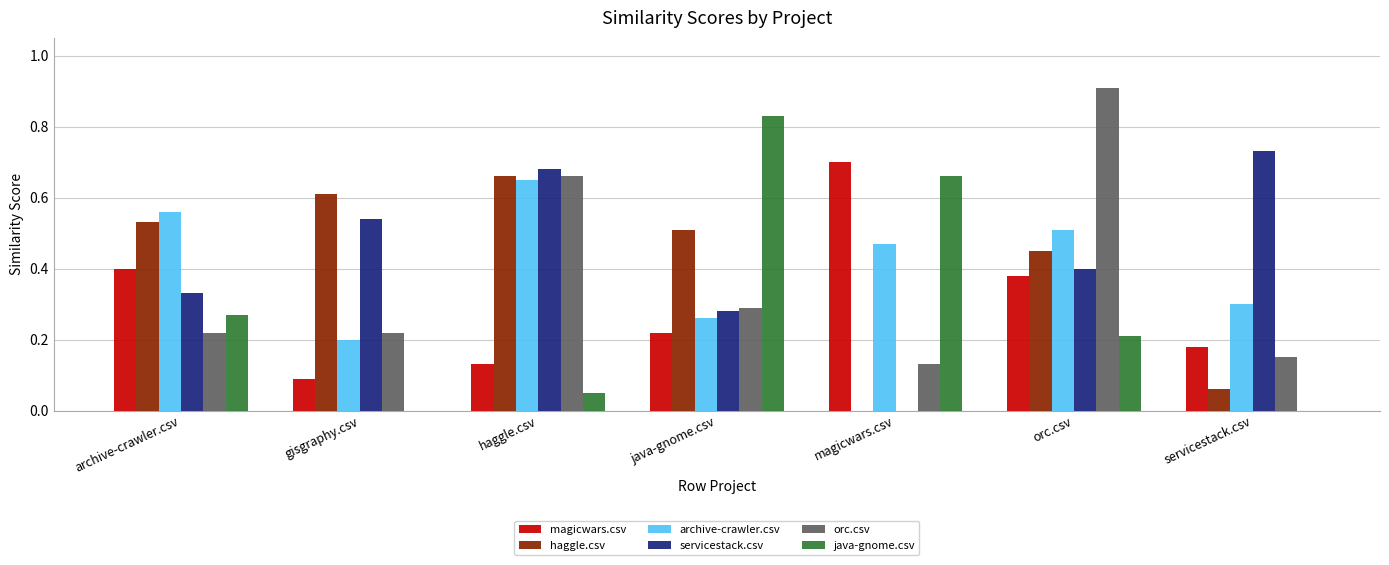

Is it true that orc.csv equals 0.5 at java-gnome.csv?

False